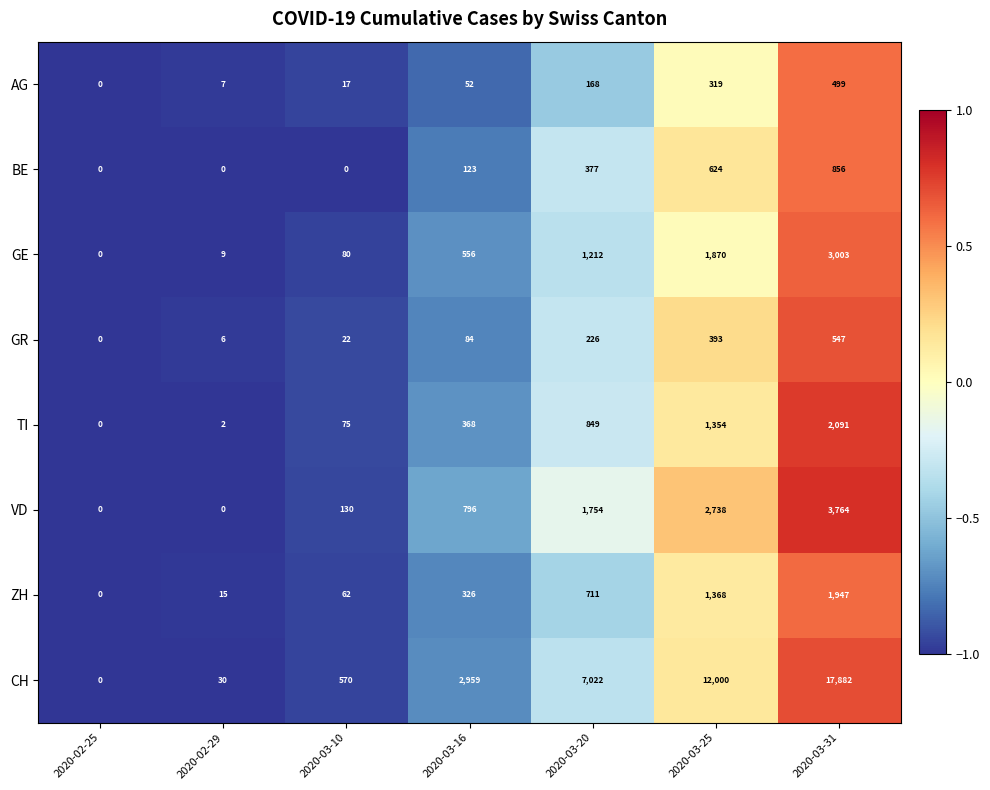

What is the difference between the maximum and minimum values in the TI series?

2091